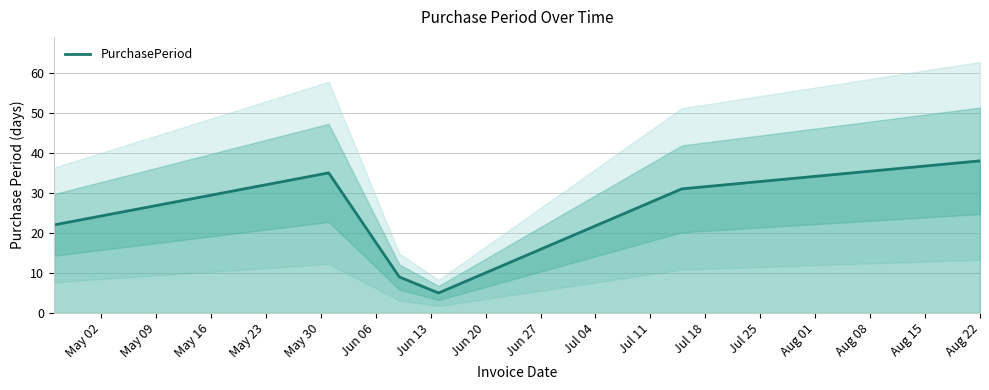

What is the highest value of the PurchasePeriod series?

38